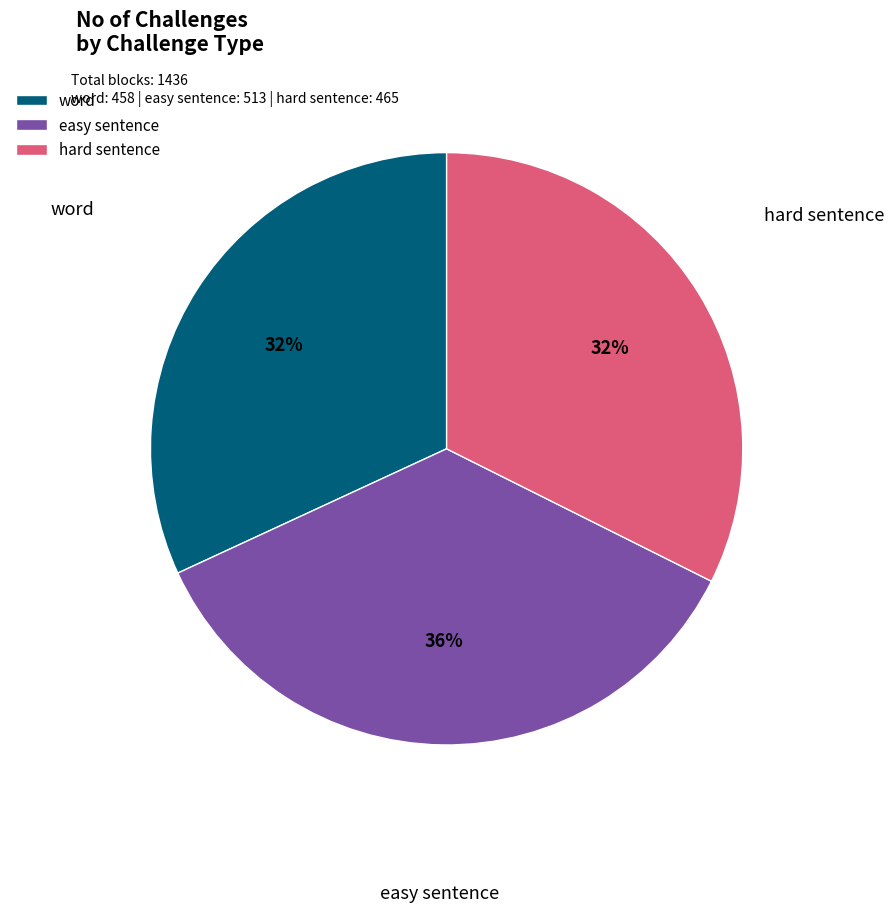

To the nearest percent, what percentage of the pie is easy sentence?

36%